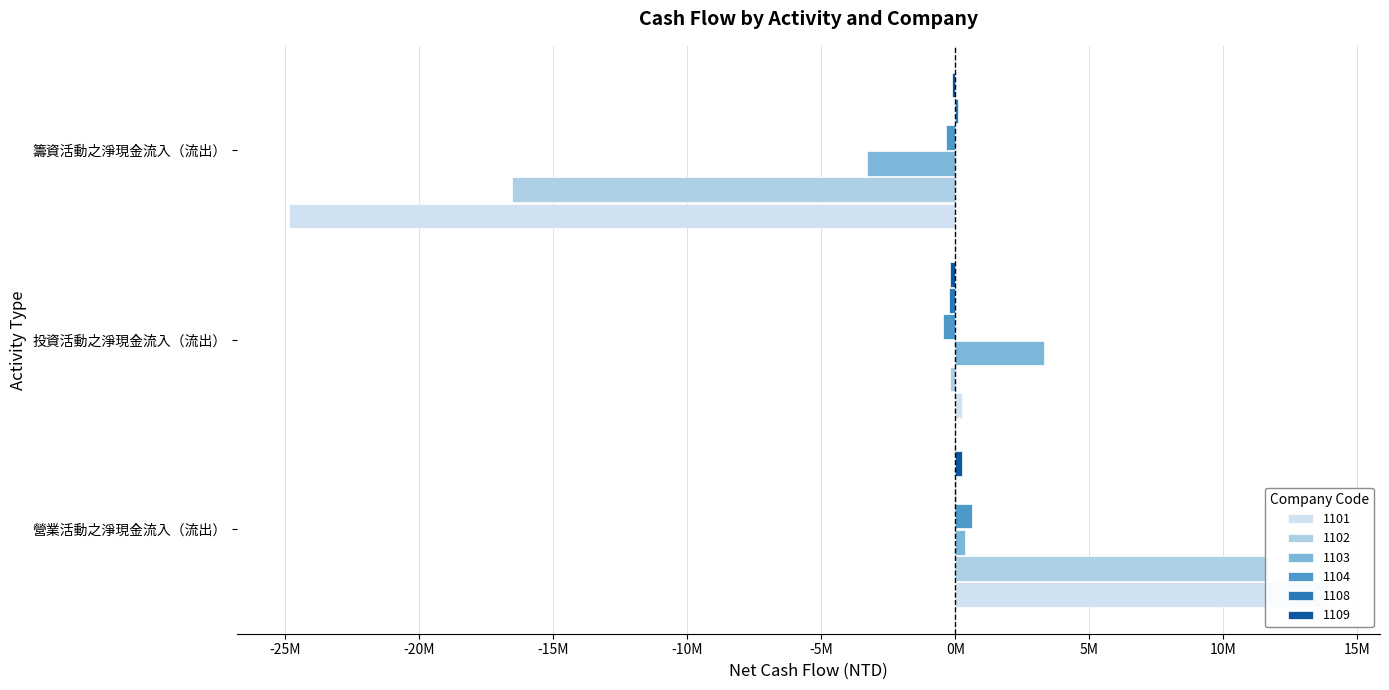

What is the sum of all 1108 values?

-79588